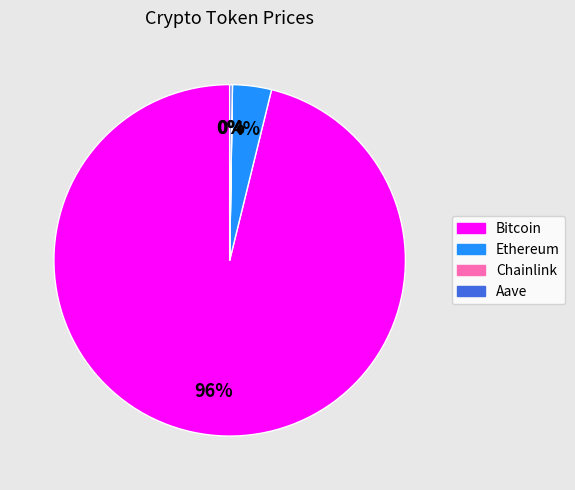

True or false: Ethereum accounts for 12% of the total.

False